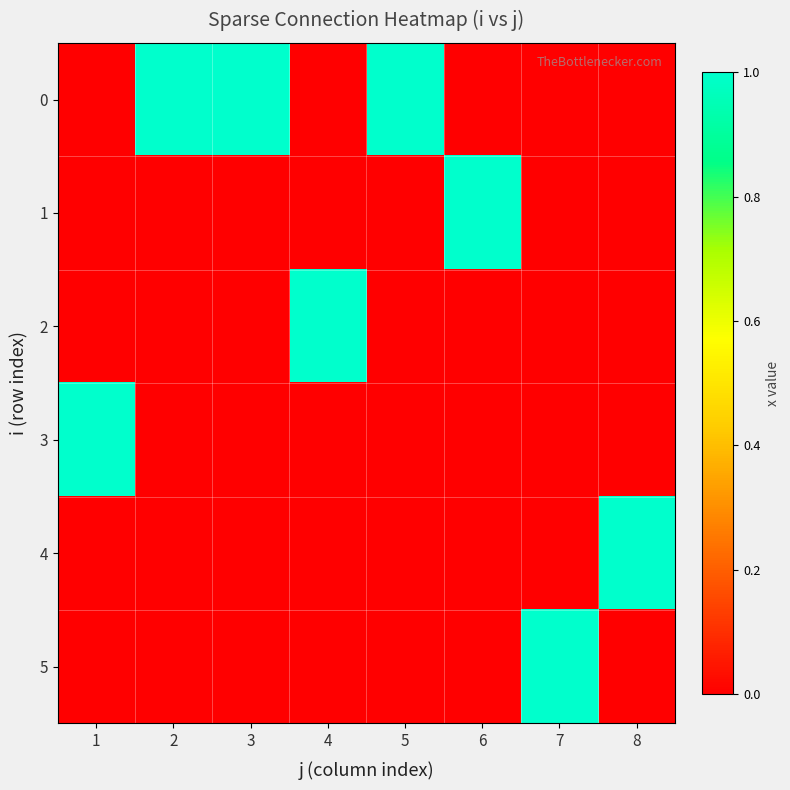

What is the total value across all series at 8?

1